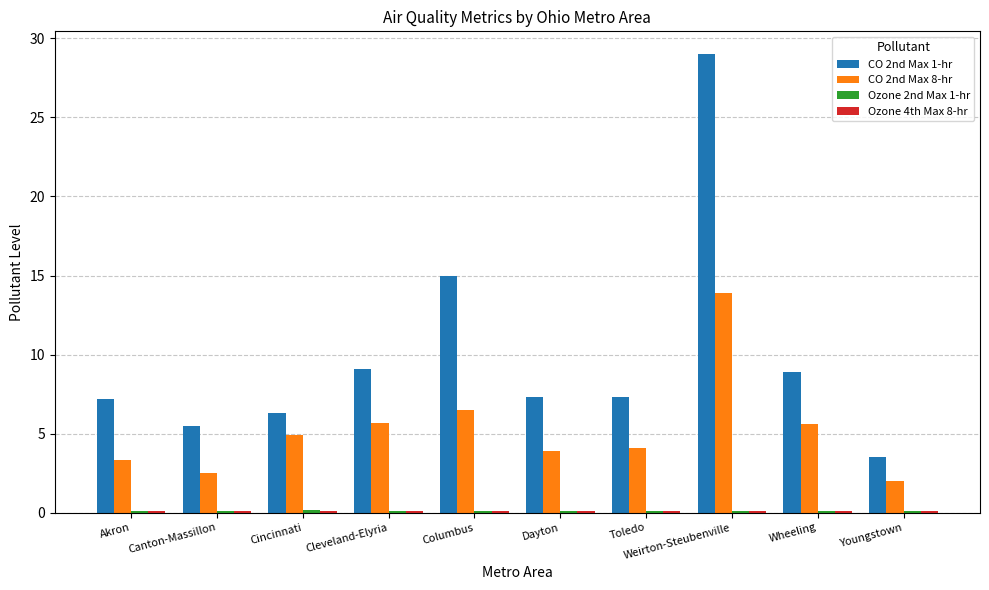

At which category is the sum across all series the highest?

Weirton-Steubenville